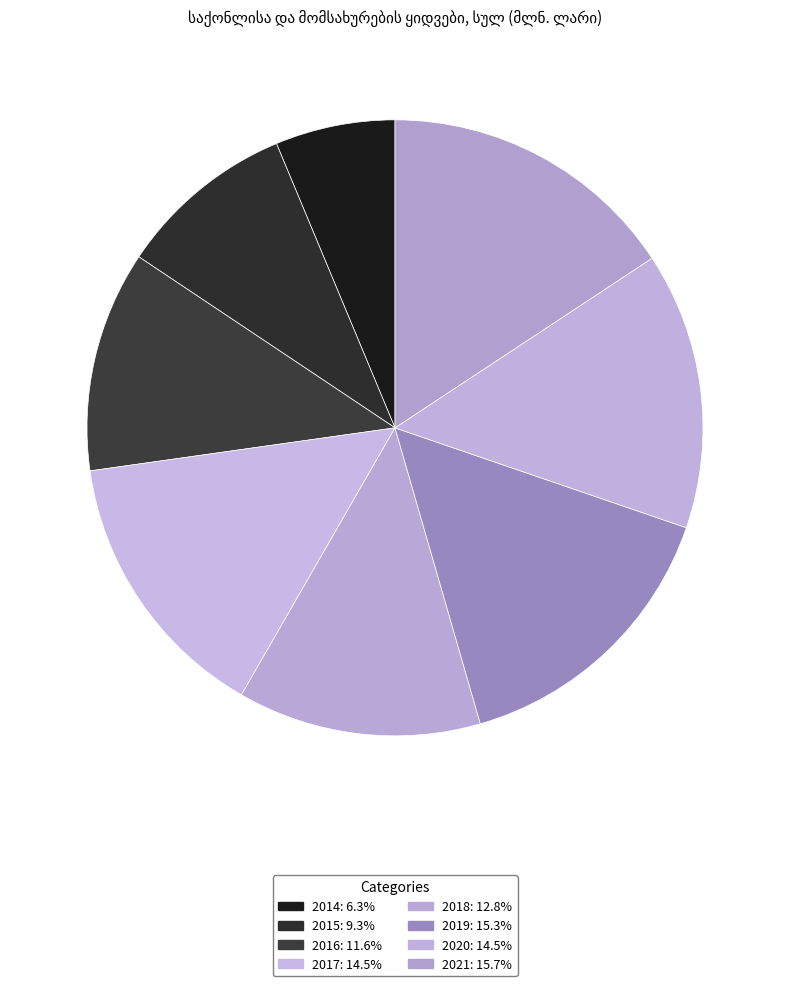

Which category has the biggest portion of the pie?

2021